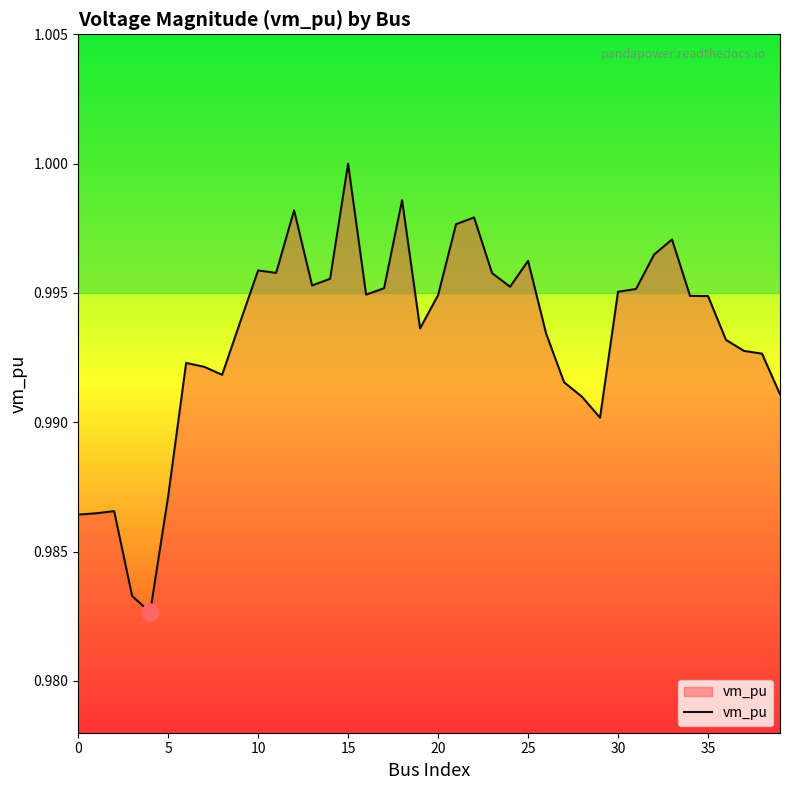

What is the greatest value displayed?

1.0